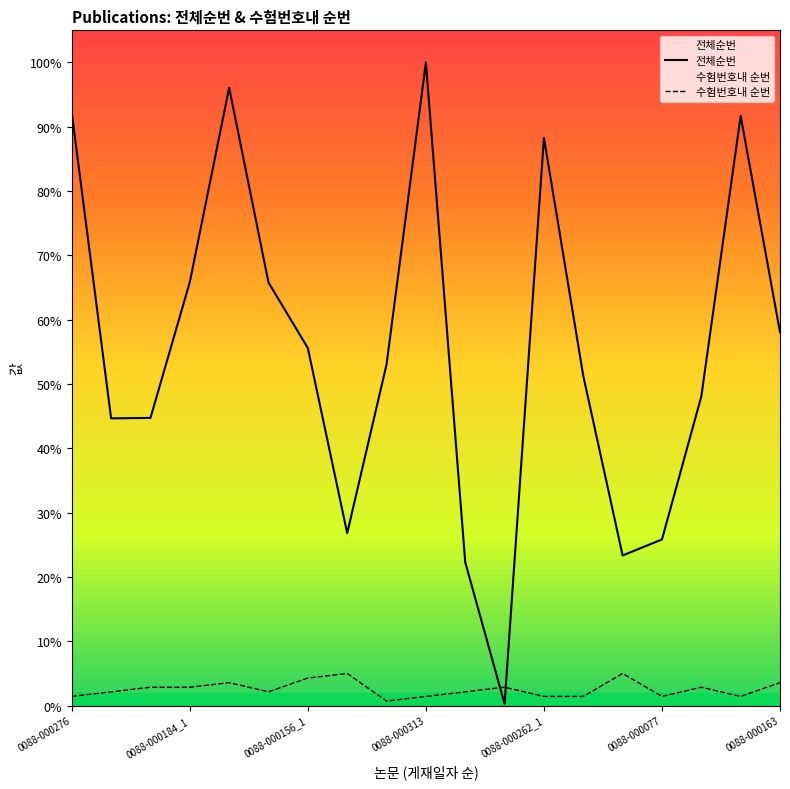

What position from the left is 0088-000077?

16